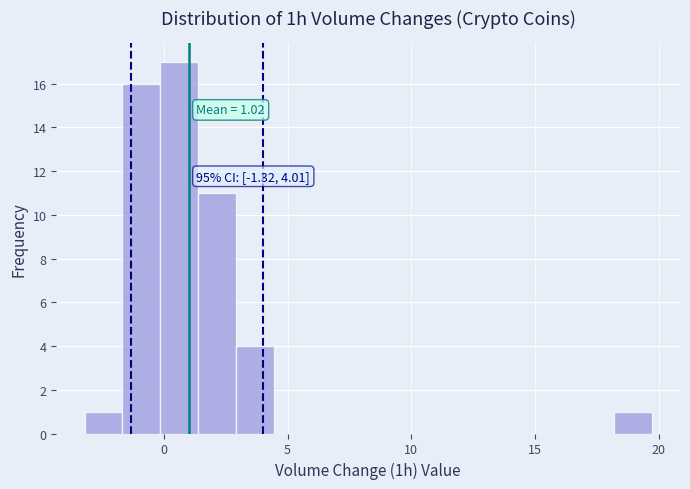

Read against the x-axis, roughly where is the centre of the tallest bar?

0.5